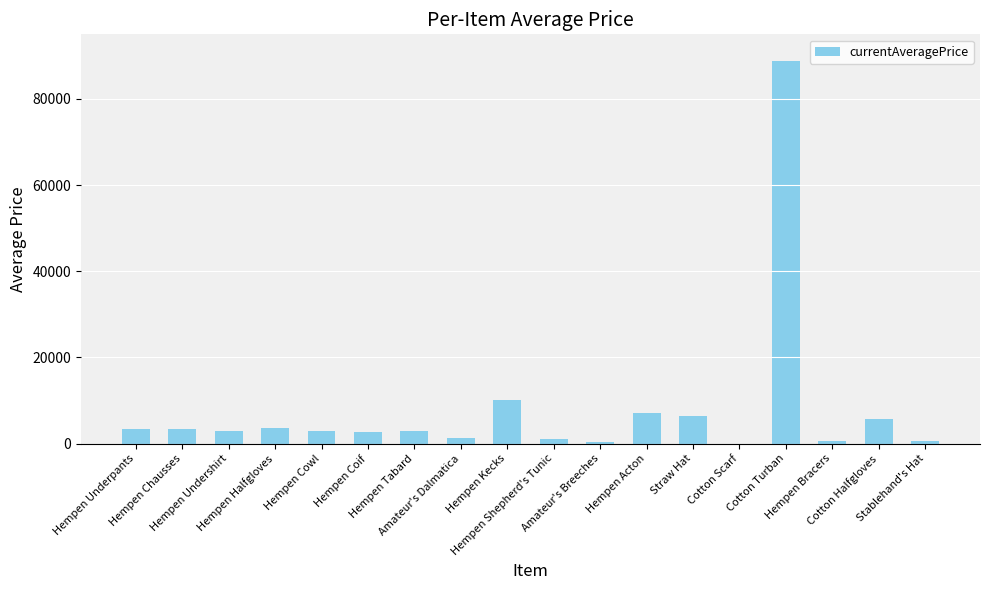

What is the change in value from Hempen Halfgloves to Amateur's Breeches?

-3109.0